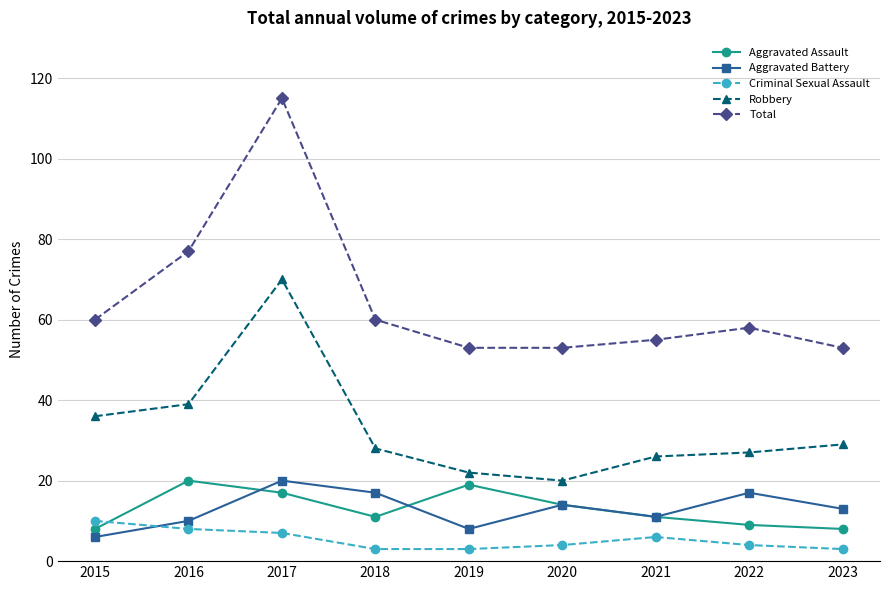

What is the value of the Total point at the 1st from the left?

60